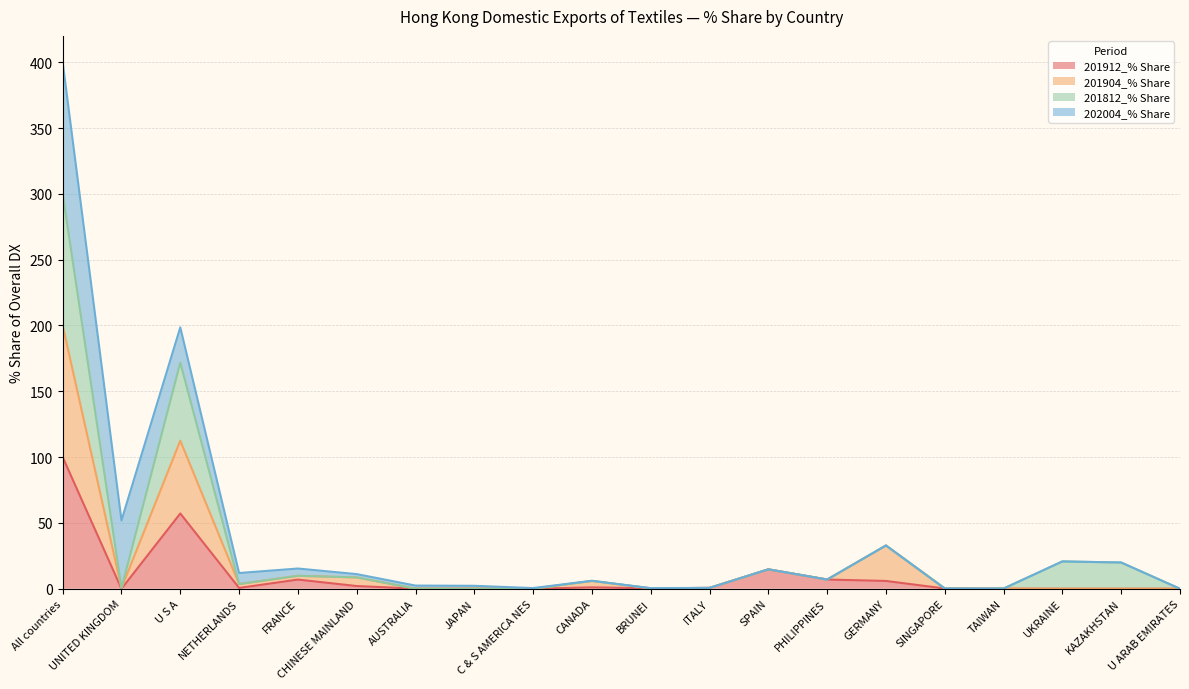

At which label is 201912_% Share closest to 50?

U S A